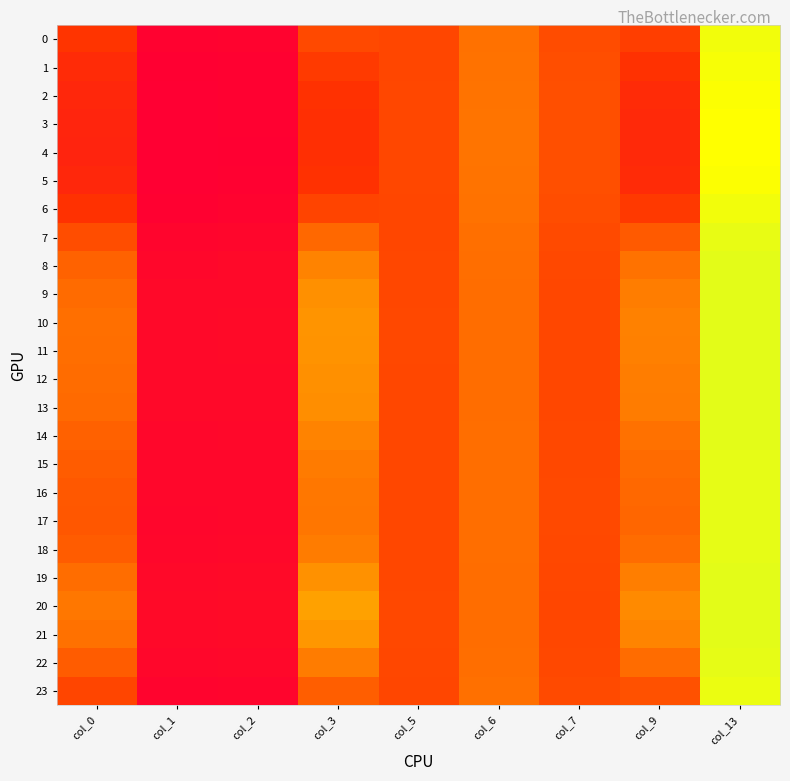

Reading right to left, transcribe all the data shown in this chart.

0: col_13=1.9	col_9=0.4	col_7=0.4	col_6=0.6	col_5=0.4	col_3=0.4	col_2=0.1	col_1=0.1	col_0=0.3
1: col_13=1.9	col_9=0.3	col_7=0.4	col_6=0.6	col_5=0.4	col_3=0.4	col_2=0.1	col_1=0.1	col_0=0.3
2: col_13=1.9	col_9=0.3	col_7=0.4	col_6=0.6	col_5=0.4	col_3=0.3	col_2=0.1	col_1=0.1	col_0=0.3
3: col_13=1.9	col_9=0.3	col_7=0.4	col_6=0.6	col_5=0.4	col_3=0.3	col_2=0.1	col_1=0.1	col_0=0.3
4: col_13=1.9	col_9=0.3	col_7=0.4	col_6=0.6	col_5=0.4	col_3=0.3	col_2=0.1	col_1=0.1	col_0=0.3
5: col_13=1.9	col_9=0.3	col_7=0.4	col_6=0.6	col_5=0.4	col_3=0.3	col_2=0.1	col_1=0.1	col_0=0.3
6: col_13=1.9	col_9=0.4	col_7=0.4	col_6=0.6	col_5=0.4	col_3=0.4	col_2=0.1	col_1=0.1	col_0=0.3
7: col_13=1.9	col_9=0.5	col_7=0.4	col_6=0.6	col_5=0.4	col_3=0.5	col_2=0.1	col_1=0.1	col_0=0.4
8: col_13=1.9	col_9=0.6	col_7=0.4	col_6=0.6	col_5=0.4	col_3=0.6	col_2=0.1	col_1=0.1	col_0=0.5
9: col_13=1.9	col_9=0.6	col_7=0.4	col_6=0.6	col_5=0.4	col_3=0.7	col_2=0.1	col_1=0.1	col_0=0.5
10: col_13=1.9	col_9=0.6	col_7=0.4	col_6=0.6	col_5=0.4	col_3=0.7	col_2=0.1	col_1=0.1	col_0=0.6
11: col_13=1.9	col_9=0.6	col_7=0.4	col_6=0.6	col_5=0.4	col_3=0.7	col_2=0.1	col_1=0.1	col_0=0.6
12: col_13=1.9	col_9=0.6	col_7=0.4	col_6=0.6	col_5=0.4	col_3=0.7	col_2=0.1	col_1=0.1	col_0=0.5
13: col_13=1.9	col_9=0.6	col_7=0.4	col_6=0.6	col_5=0.4	col_3=0.7	col_2=0.1	col_1=0.1	col_0=0.5
14: col_13=1.9	col_9=0.6	col_7=0.4	col_6=0.6	col_5=0.4	col_3=0.6	col_2=0.1	col_1=0.1	col_0=0.5
15: col_13=1.9	col_9=0.5	col_7=0.4	col_6=0.6	col_5=0.4	col_3=0.6	col_2=0.1	col_1=0.1	col_0=0.5
16: col_13=1.9	col_9=0.5	col_7=0.4	col_6=0.6	col_5=0.4	col_3=0.6	col_2=0.1	col_1=0.1	col_0=0.5
17: col_13=1.9	col_9=0.5	col_7=0.4	col_6=0.6	col_5=0.4	col_3=0.6	col_2=0.1	col_1=0.1	col_0=0.5
18: col_13=1.9	col_9=0.5	col_7=0.4	col_6=0.6	col_5=0.4	col_3=0.6	col_2=0.1	col_1=0.1	col_0=0.5
19: col_13=1.9	col_9=0.6	col_7=0.4	col_6=0.6	col_5=0.4	col_3=0.7	col_2=0.1	col_1=0.1	col_0=0.5
20: col_13=1.9	col_9=0.7	col_7=0.4	col_6=0.5	col_5=0.4	col_3=0.7	col_2=0.1	col_1=0.1	col_0=0.6
21: col_13=1.9	col_9=0.6	col_7=0.4	col_6=0.6	col_5=0.4	col_3=0.7	col_2=0.1	col_1=0.1	col_0=0.6
22: col_13=1.9	col_9=0.5	col_7=0.4	col_6=0.6	col_5=0.4	col_3=0.6	col_2=0.1	col_1=0.1	col_0=0.5
23: col_13=1.9	col_9=0.4	col_7=0.4	col_6=0.6	col_5=0.4	col_3=0.5	col_2=0.1	col_1=0.1	col_0=0.4